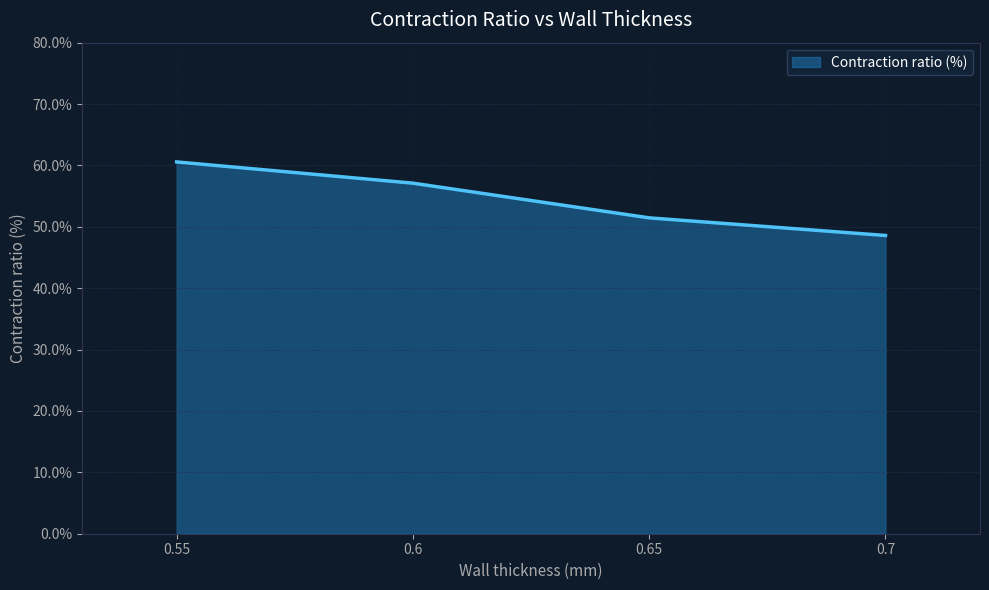

Does the chart have visible grid lines?

Yes